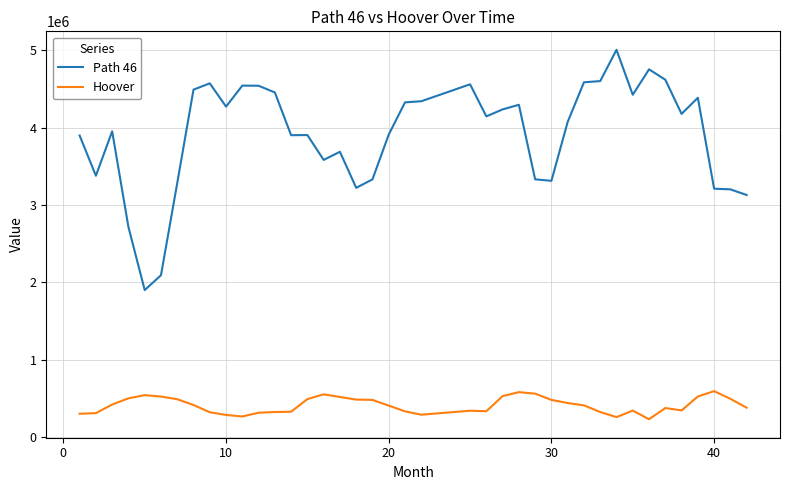

Does the chart have visible grid lines?

Yes